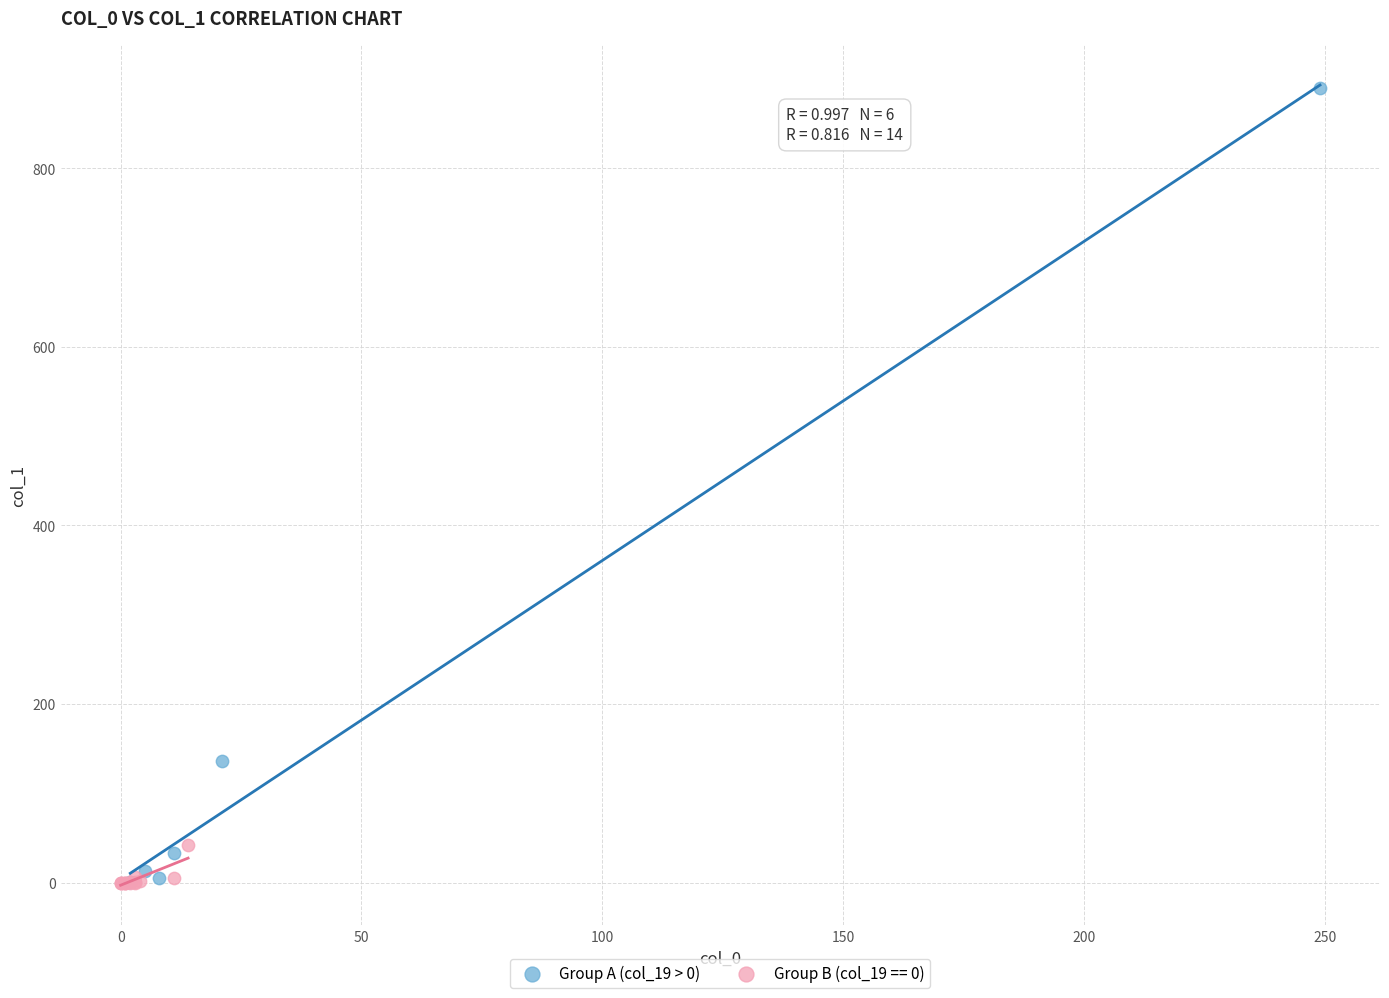

Which series contains the highest Y value?

Group A (col_19 > 0)